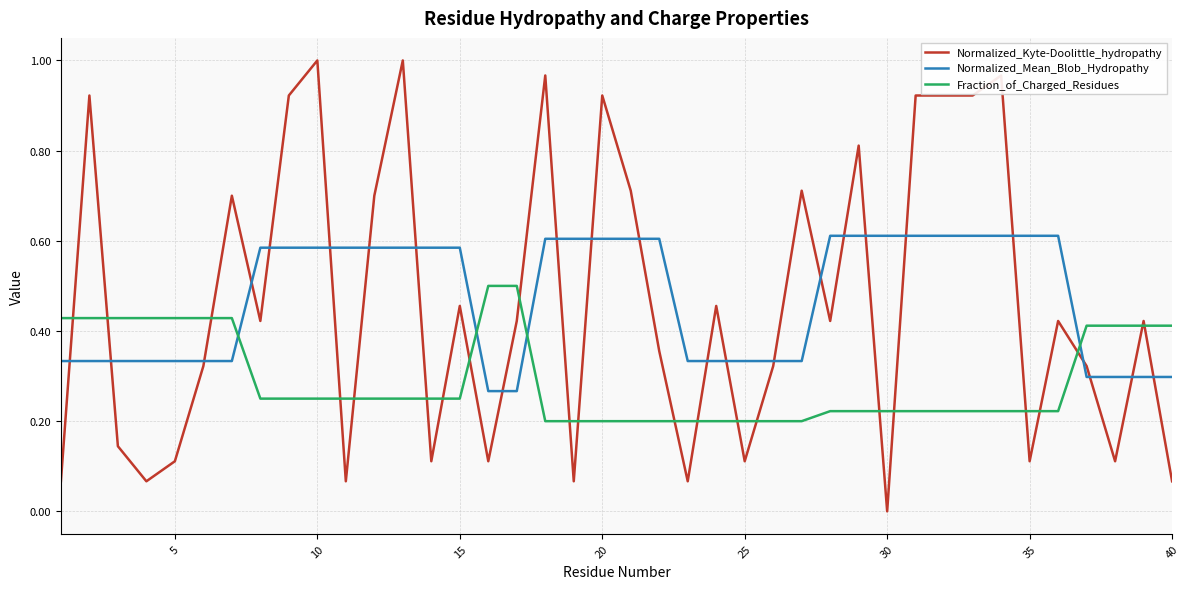

Rank the series by their maximum value, from highest to lowest.

Normalized_Kyte-Doolittle_hydropathy, Normalized_Mean_Blob_Hydropathy, Fraction_of_Charged_Residues